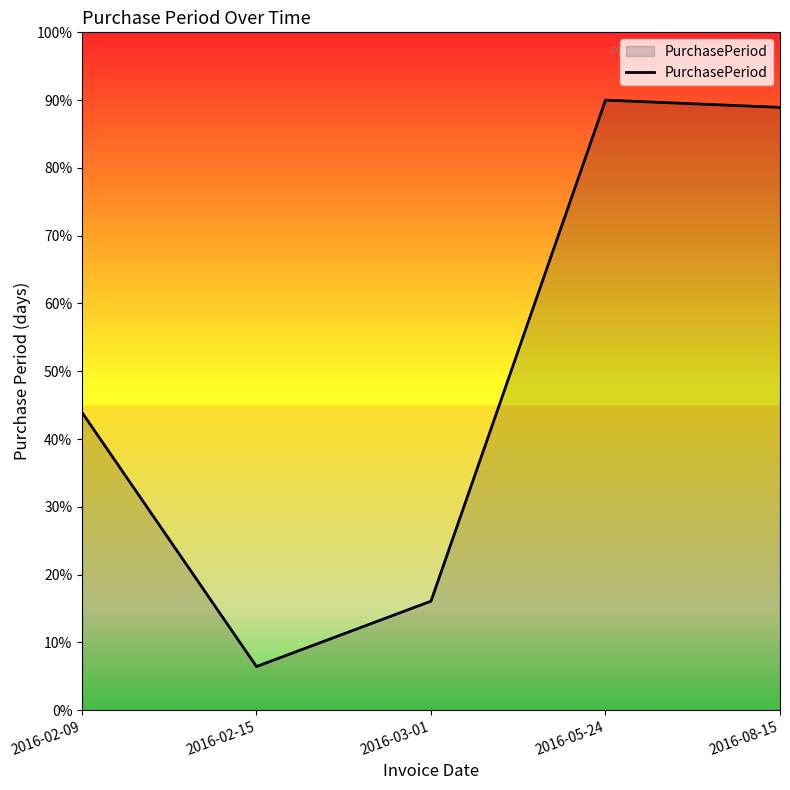

What is the ratio of the value at 2016-02-09 to the value at 2016-05-24?

0.5